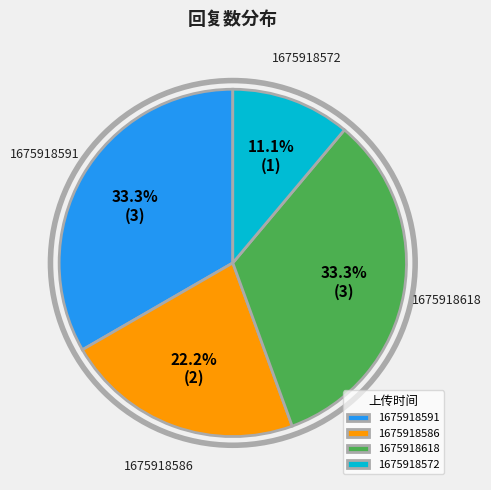

Approximately how many times larger is the value at 1675918572 compared to 1675918591?

0.3